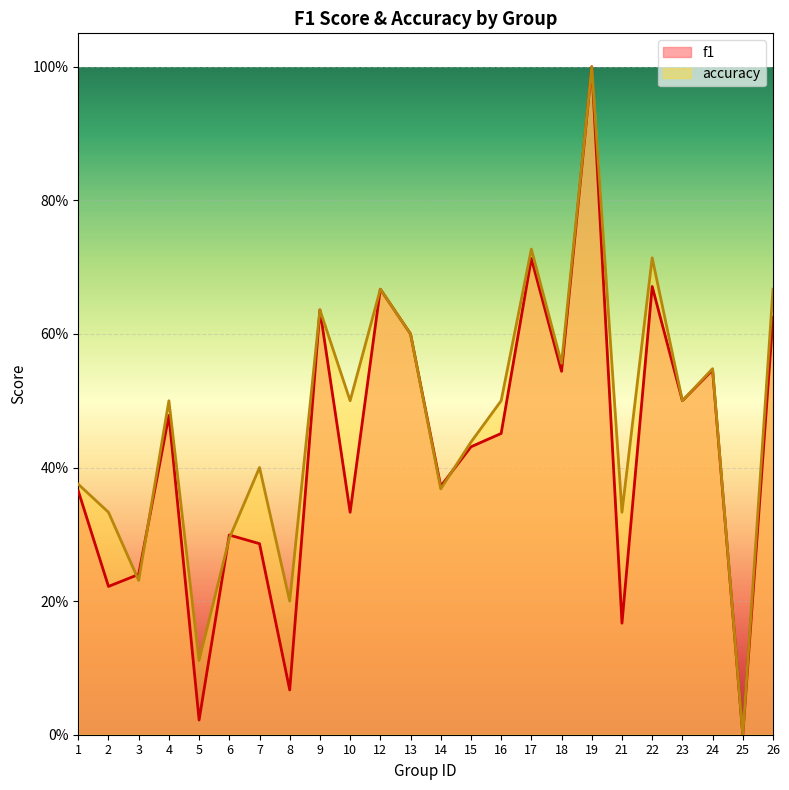

What is the difference between the maximum and minimum values in the accuracy series?

1.0